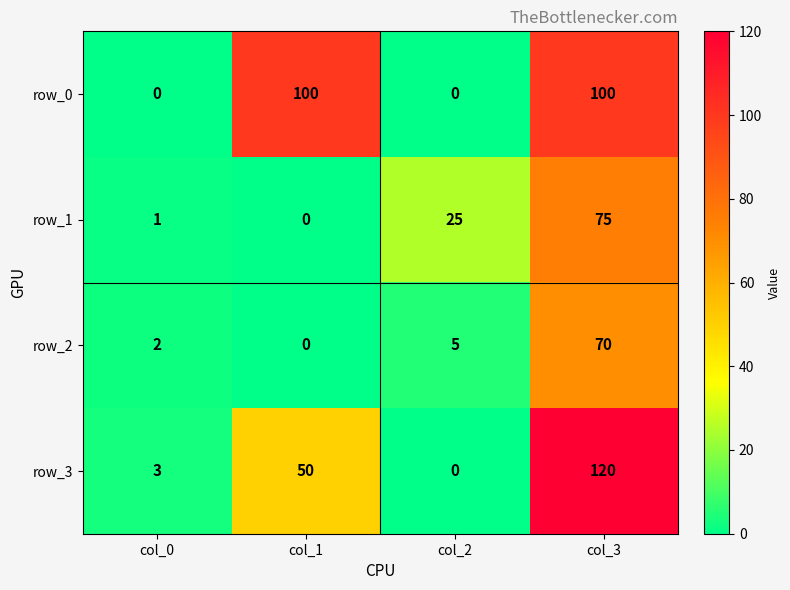

What is the maximum value for row_3?

120